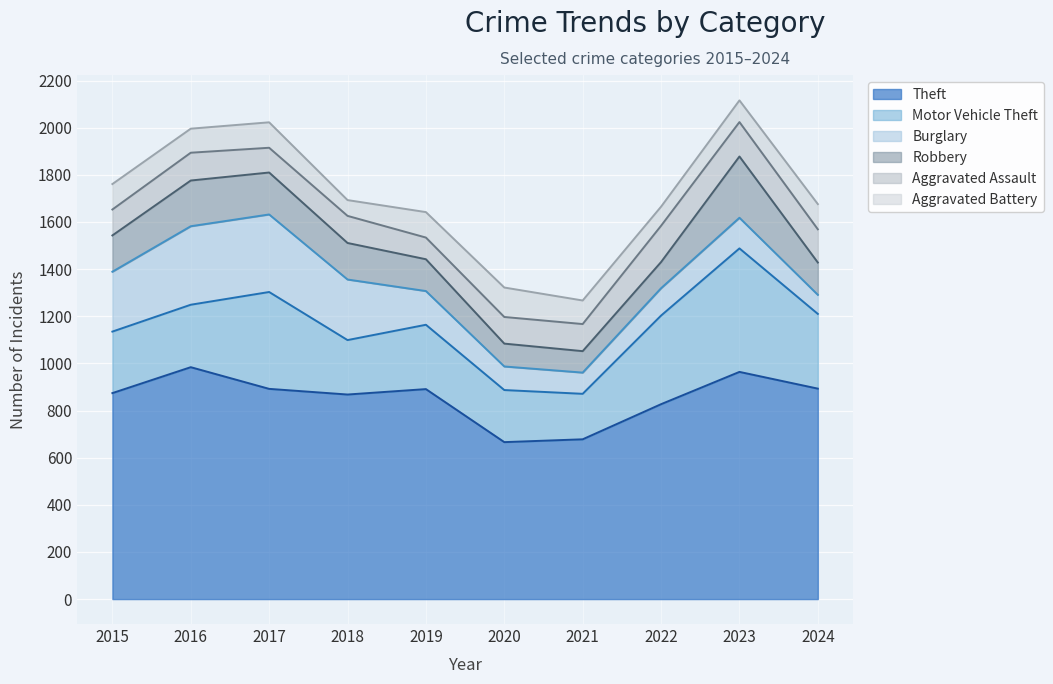

At which label is Aggravated Battery closest to 96?

2021